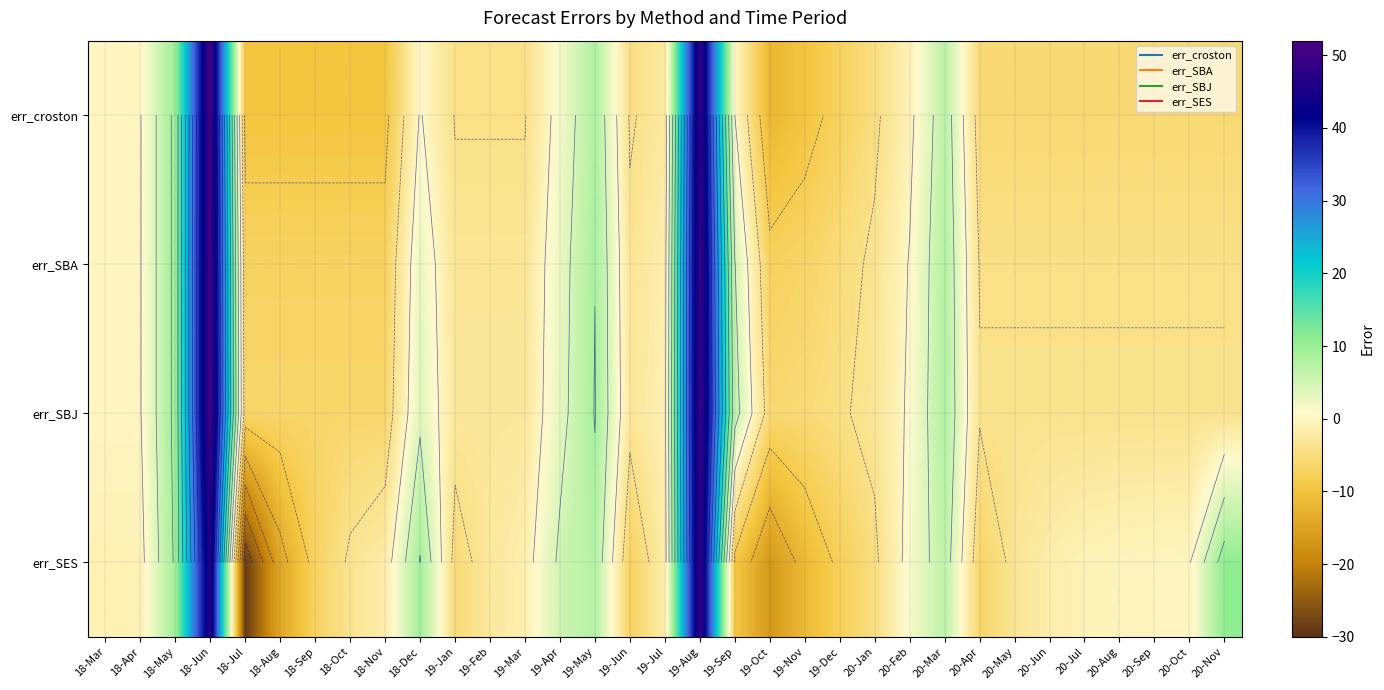

What is the difference between the second highest and minimum values in the err_SES series?

75.4